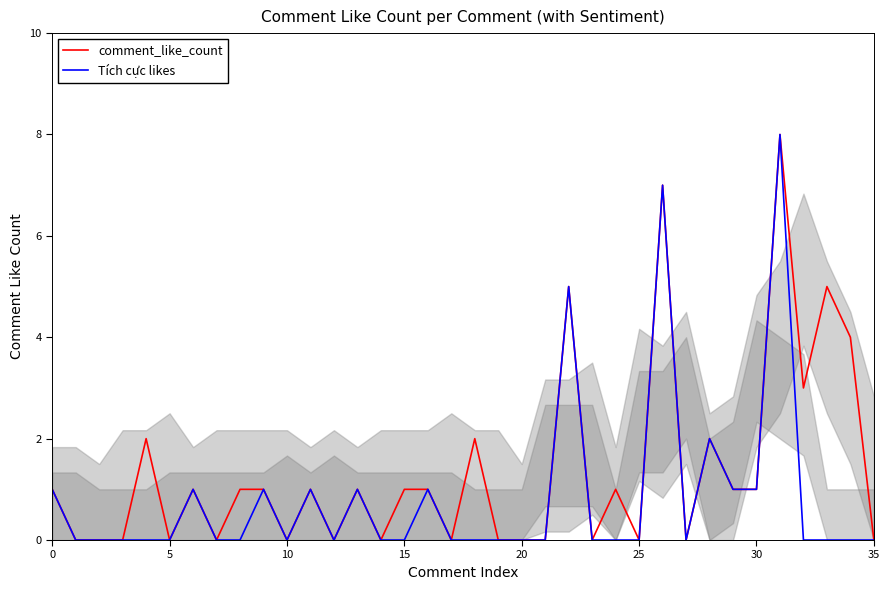

What is the label of the 32nd point from the left?

31